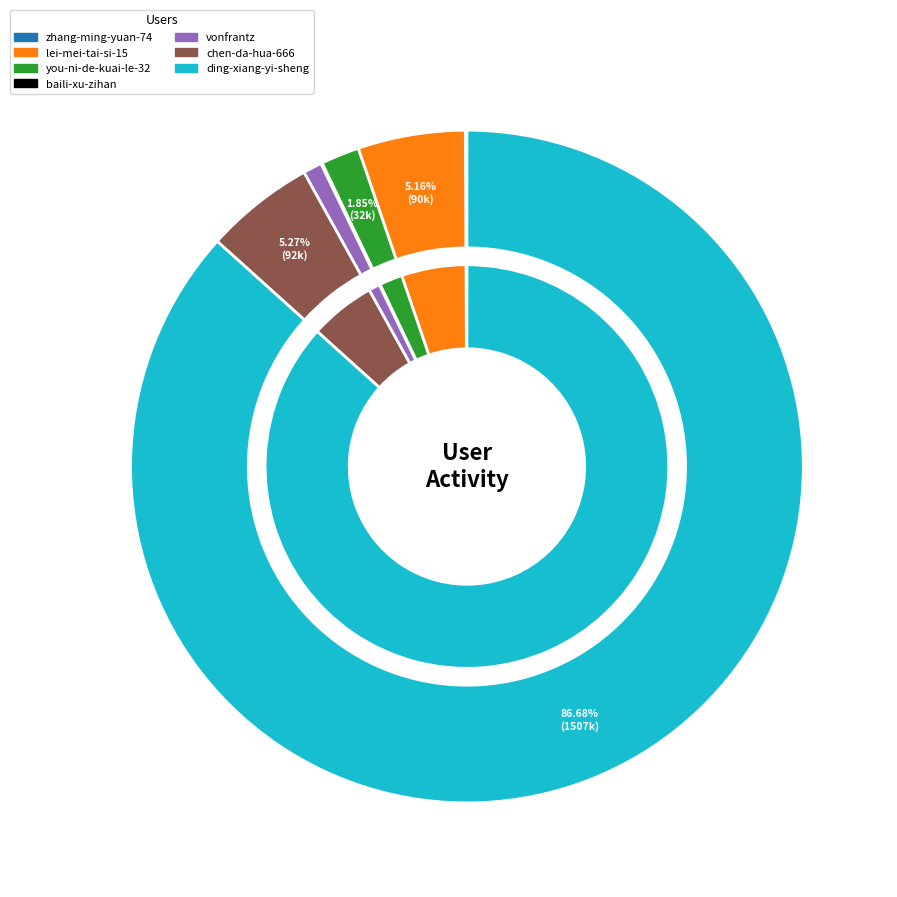

Which category has the biggest portion of the pie?

ding-xiang-yi-sheng